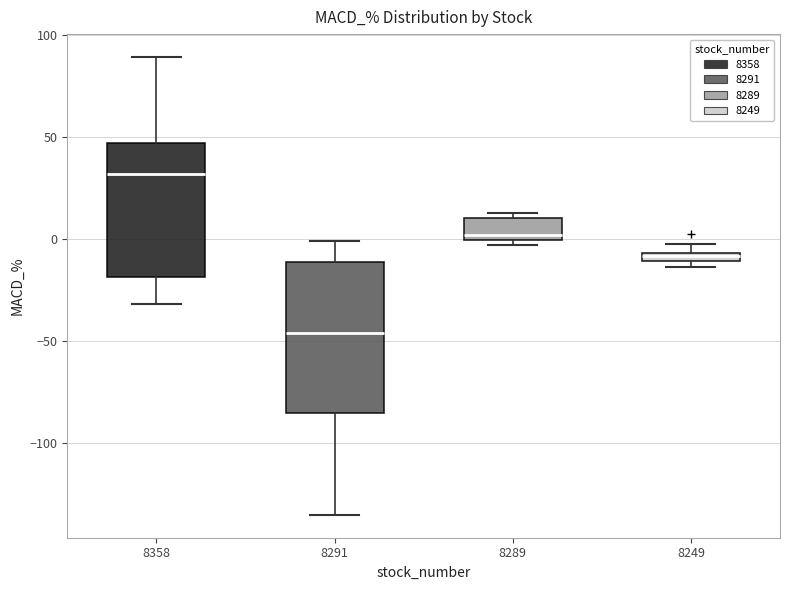

Which box's median line is the highest?

8358